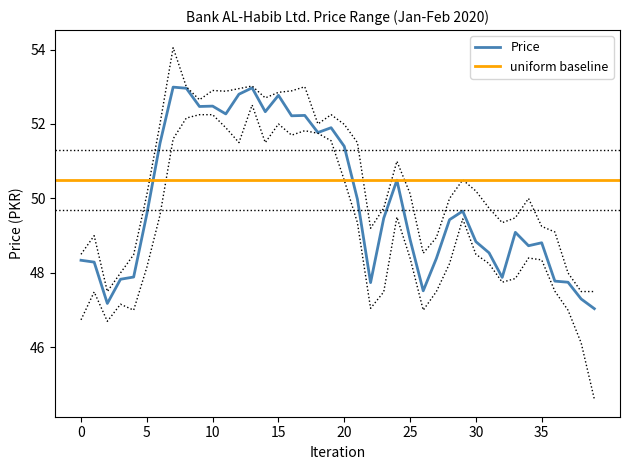

True or false: High and Price intersect in this chart.

False